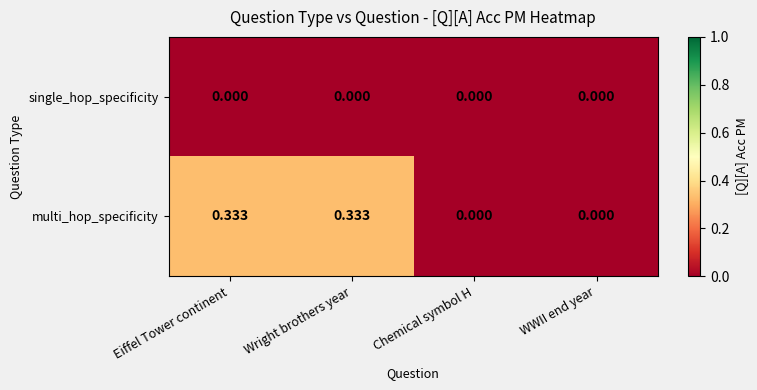

At Eiffel Tower continent, list the series in order from smallest to largest.

single_hop_specificity, multi_hop_specificity